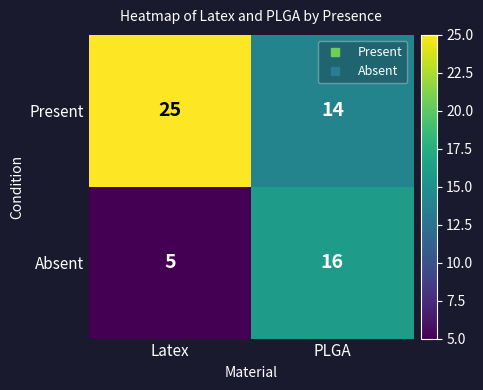

List the series in order of their peak value, highest first.

Present, Absent